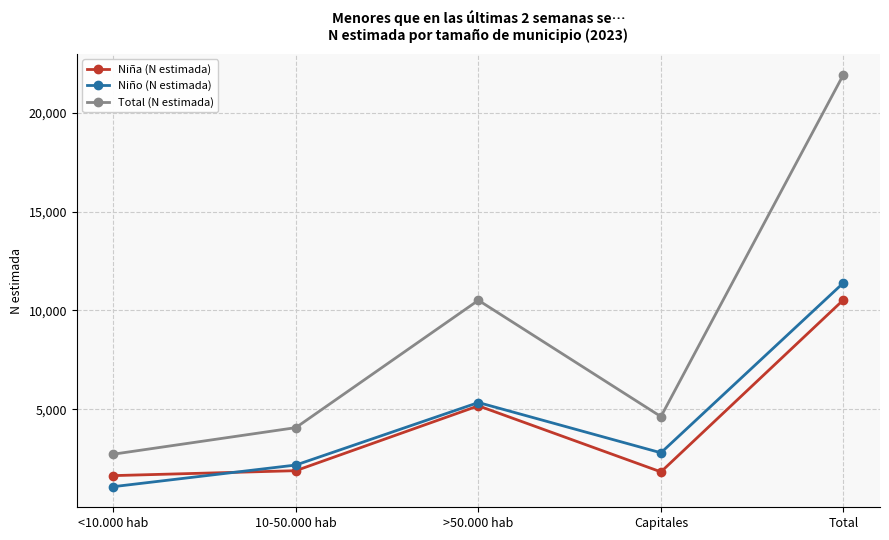

What is the value of the Niña (N estimada) point at the 2nd from the left?

1892